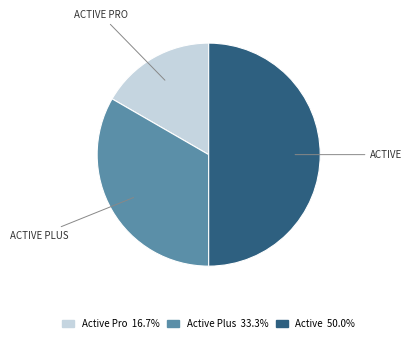

To the nearest percent, what is the average slice percentage?

33%